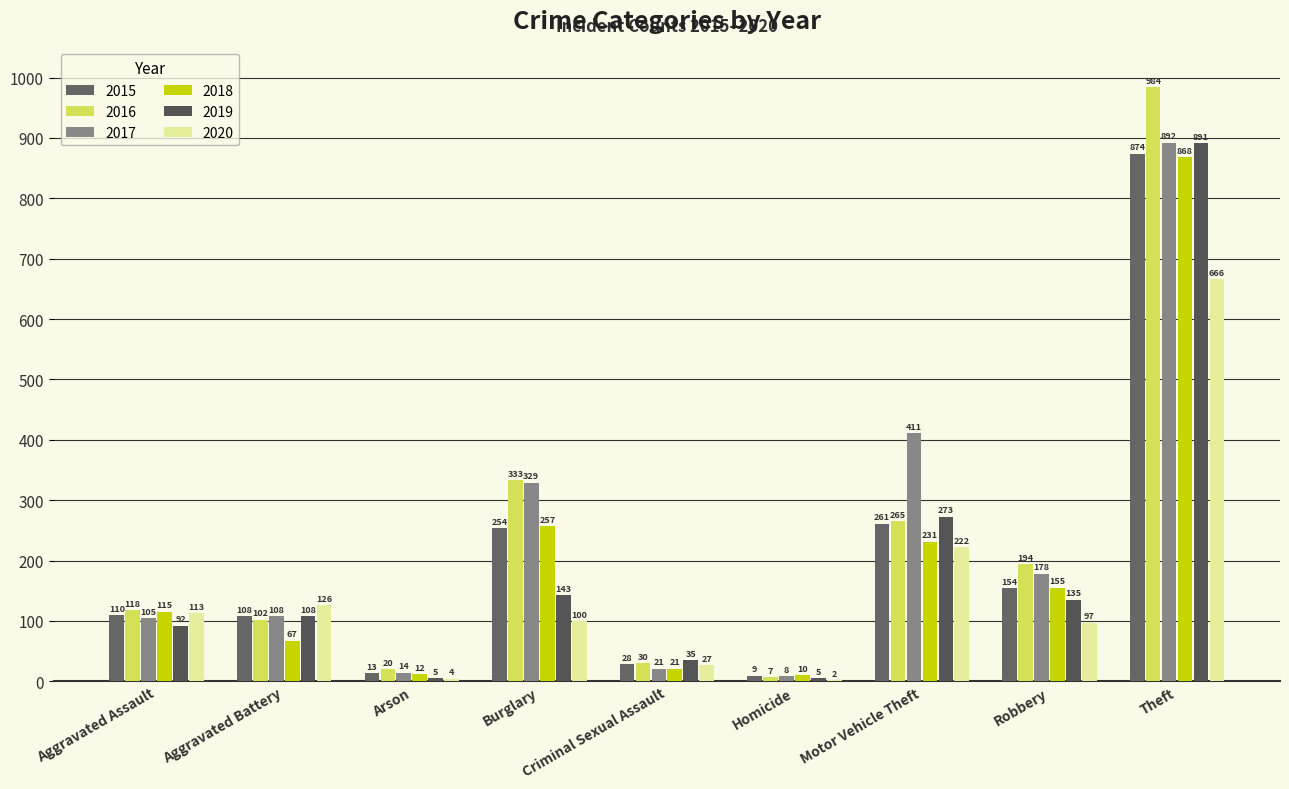

Reading right to left, list all the values displayed in this chart.

2015: Theft=874	Robbery=154	Motor Vehicle Theft=261	Homicide=9	Criminal Sexual Assault=28	Burglary=254	Arson=13	Aggravated Battery=108	Aggravated Assault=110
2016: Theft=984	Robbery=194	Motor Vehicle Theft=265	Homicide=7	Criminal Sexual Assault=30	Burglary=333	Arson=20	Aggravated Battery=102	Aggravated Assault=118
2017: Theft=892	Robbery=178	Motor Vehicle Theft=411	Homicide=8	Criminal Sexual Assault=21	Burglary=329	Arson=14	Aggravated Battery=108	Aggravated Assault=105
2018: Theft=868	Robbery=155	Motor Vehicle Theft=231	Homicide=10	Criminal Sexual Assault=21	Burglary=257	Arson=12	Aggravated Battery=67	Aggravated Assault=115
2019: Theft=891	Robbery=135	Motor Vehicle Theft=273	Homicide=5	Criminal Sexual Assault=35	Burglary=143	Arson=5	Aggravated Battery=108	Aggravated Assault=92
2020: Theft=666	Robbery=97	Motor Vehicle Theft=222	Homicide=2	Criminal Sexual Assault=27	Burglary=100	Arson=4	Aggravated Battery=126	Aggravated Assault=113